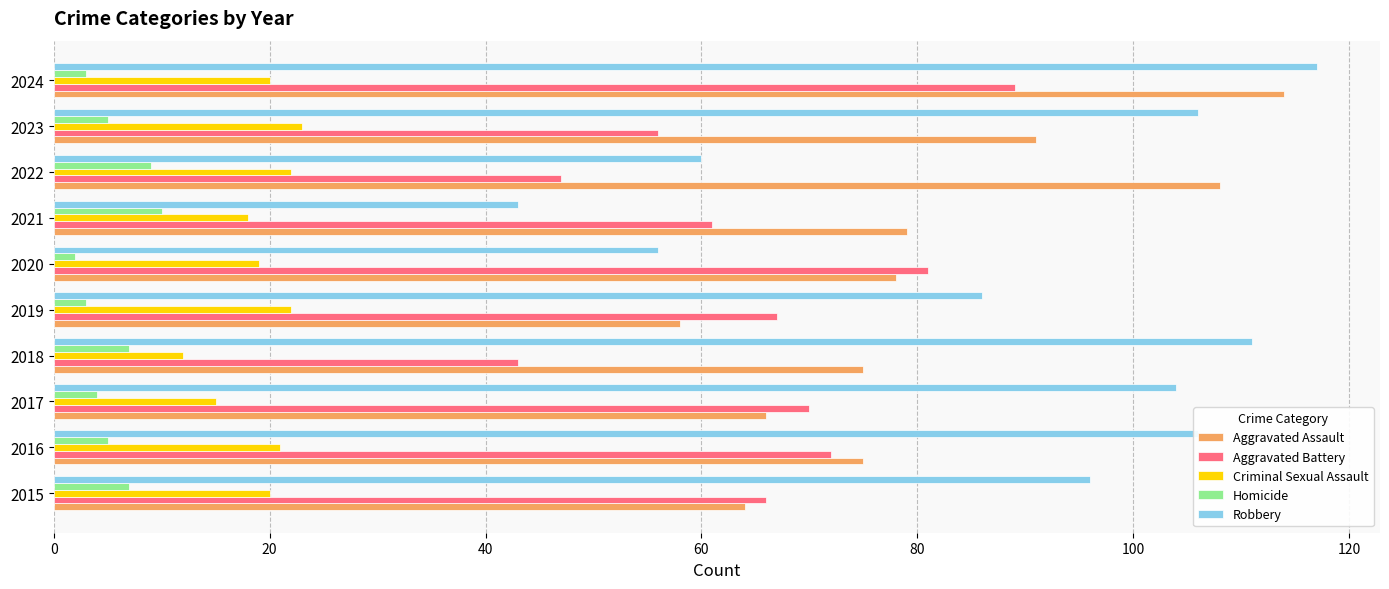

What is the approximate value of Aggravated Battery at 2018?

43